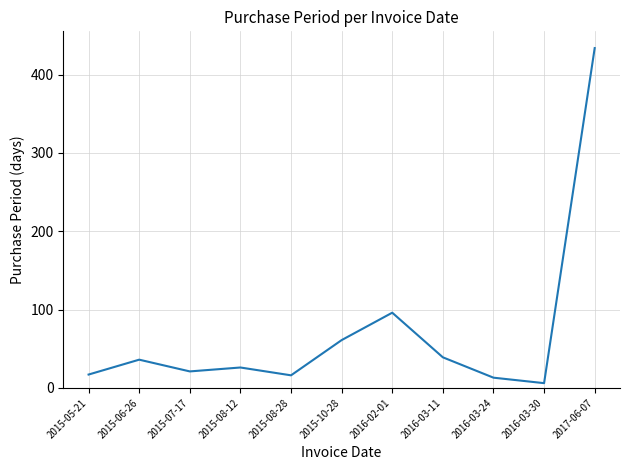

The chart shows a value of 21 at 2015-07-17. True or false?

True